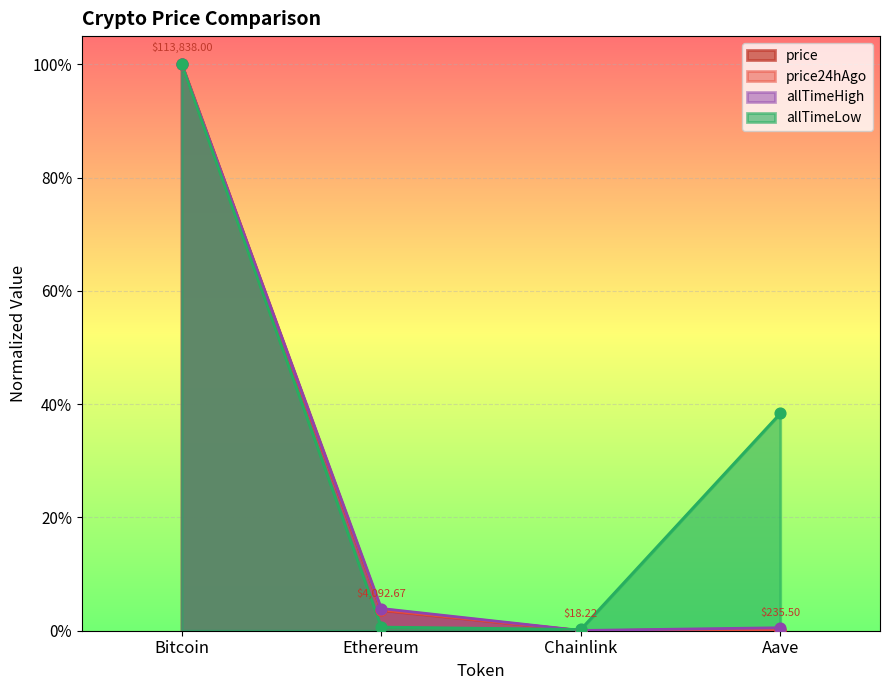

Which series has the largest total across all categories?

allTimeLow